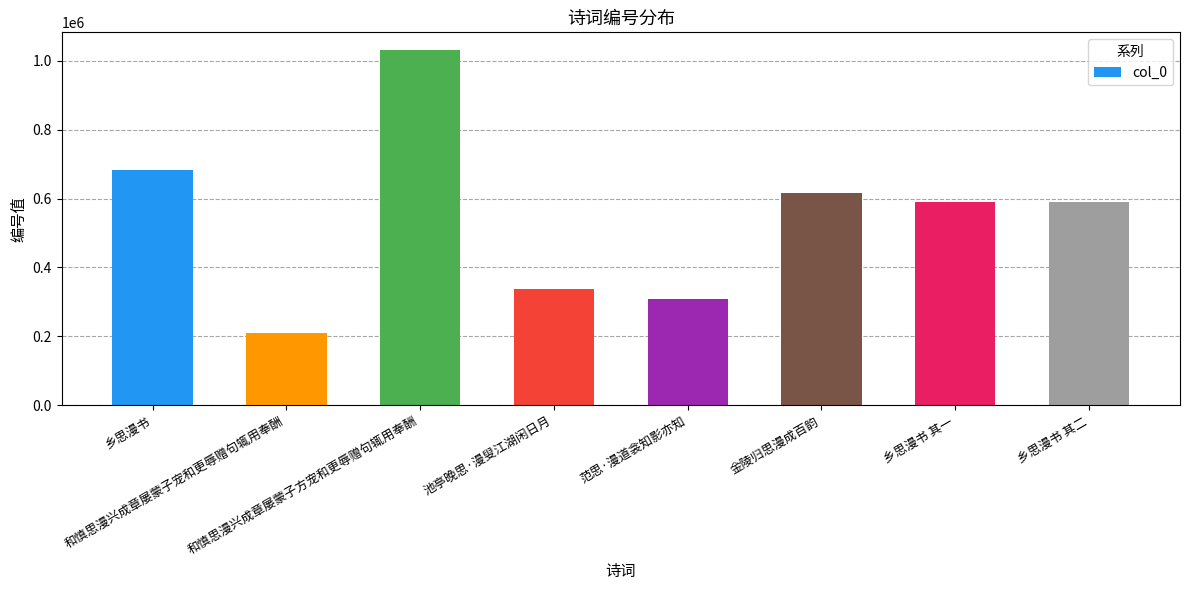

What is the value of the 4th bar from the left?

337045